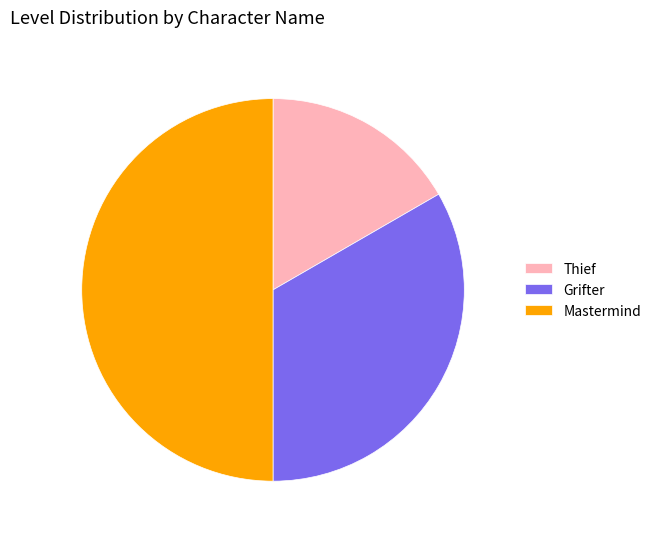

What is the ratio of the value at Grifter to the value at Mastermind?

0.7